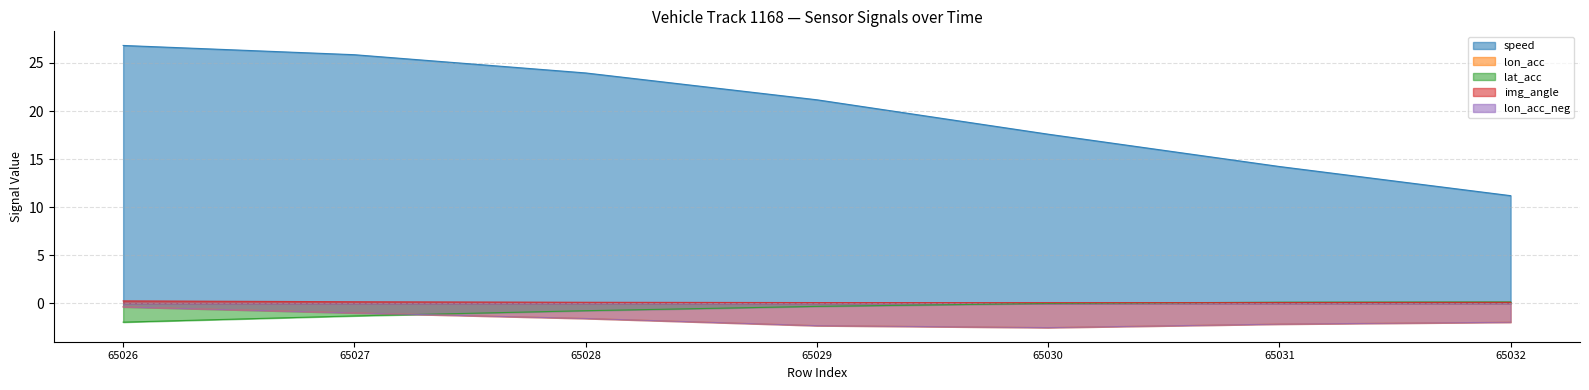

Reading left to right, transcribe all the data shown in this chart.

speed: 65026=26.8	65027=25.9	65028=24.0	65029=21.2	65030=17.6	65031=14.2	65032=11.2
lon_acc: 65026=-0.4	65027=-1.0	65028=-1.6	65029=-2.3	65030=-2.5	65031=-2.2	65032=-2.0
lat_acc: 65026=-2.0	65027=-1.3	65028=-0.8	65029=-0.3	65030=-0.0	65031=0.1	65032=0.1
img_angle: 65026=0.3	65027=0.2	65028=0.1	65029=0.1	65030=0.1	65031=0.1	65032=0.1
lon_acc_neg: 65026=-0.4	65027=-1.0	65028=-1.6	65029=-2.3	65030=-2.5	65031=-2.2	65032=-2.0